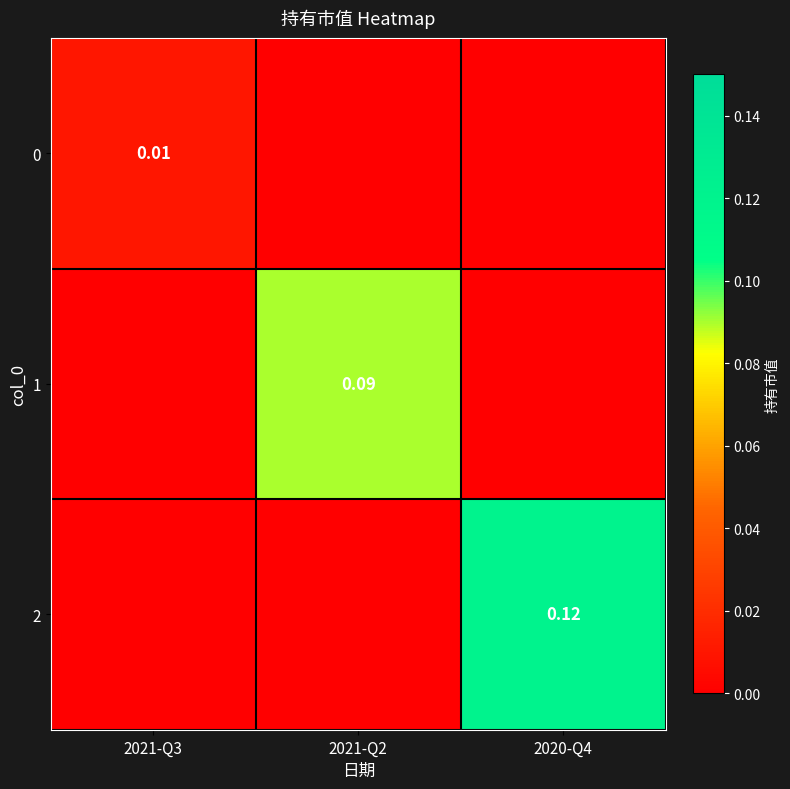

Which has a higher value, 2020-Q4 or 2021-Q2?

2020-Q4